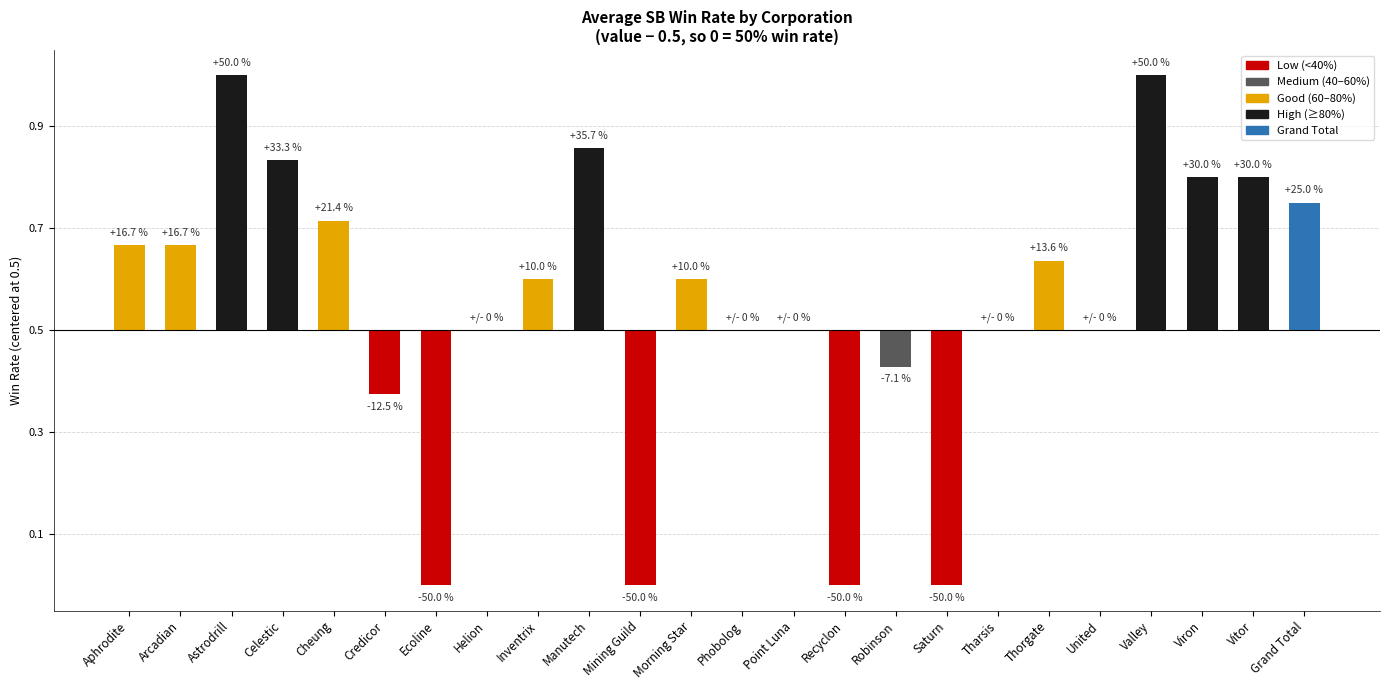

Are the bars horizontal?

No